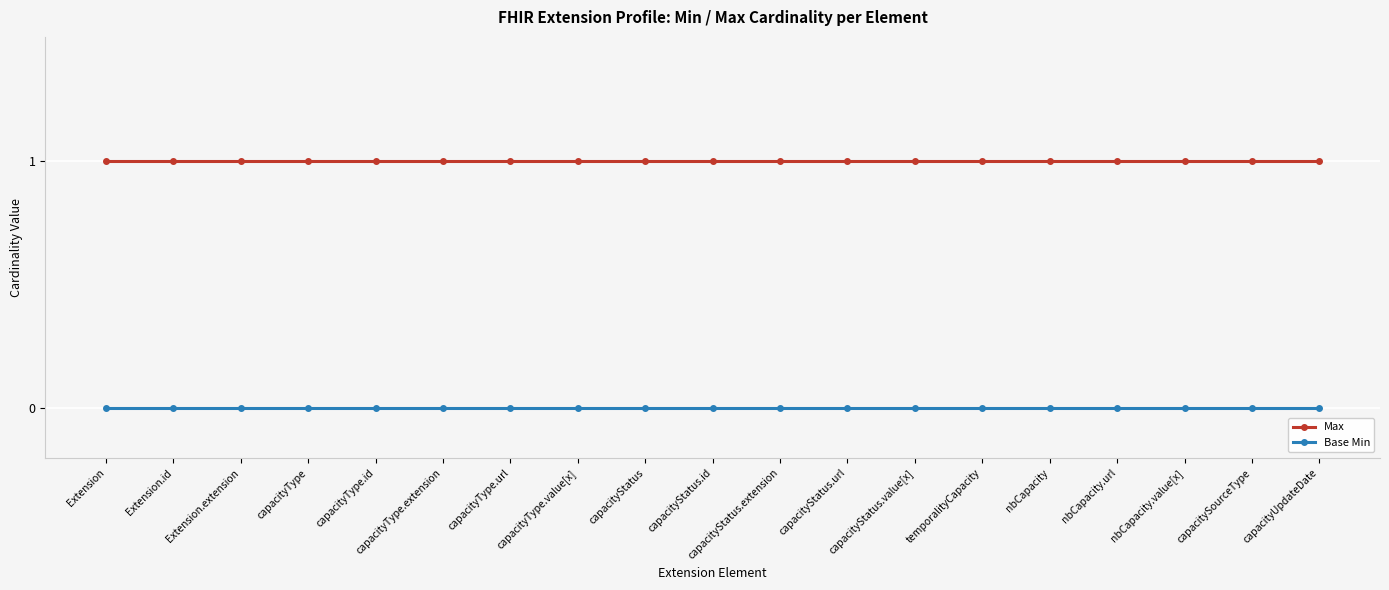

Reading left to right, extract all data points from this chart.

Max: 1	1	1	1	1	1	1	1	1	1	1	1	1	1	1	1	1	1	1
Base Min: 0	0	0	0	0	0	0	0	0	0	0	0	0	0	0	0	0	0	0